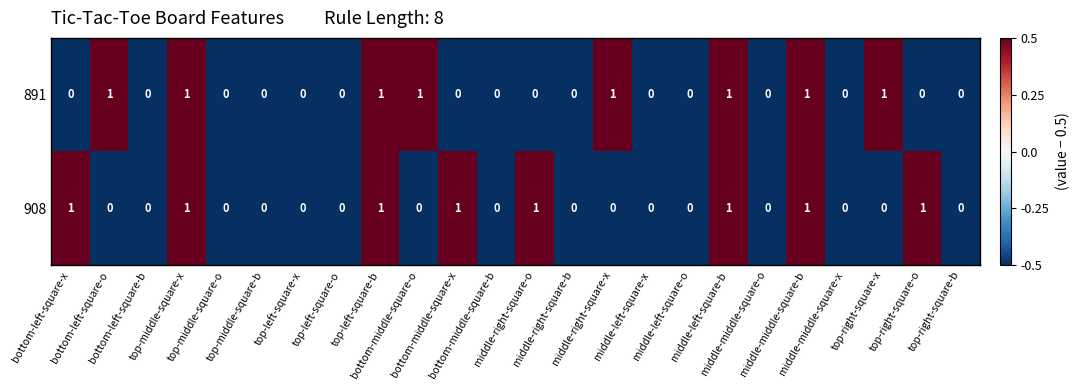

Count the 908 values in the range 0 to 1.

24